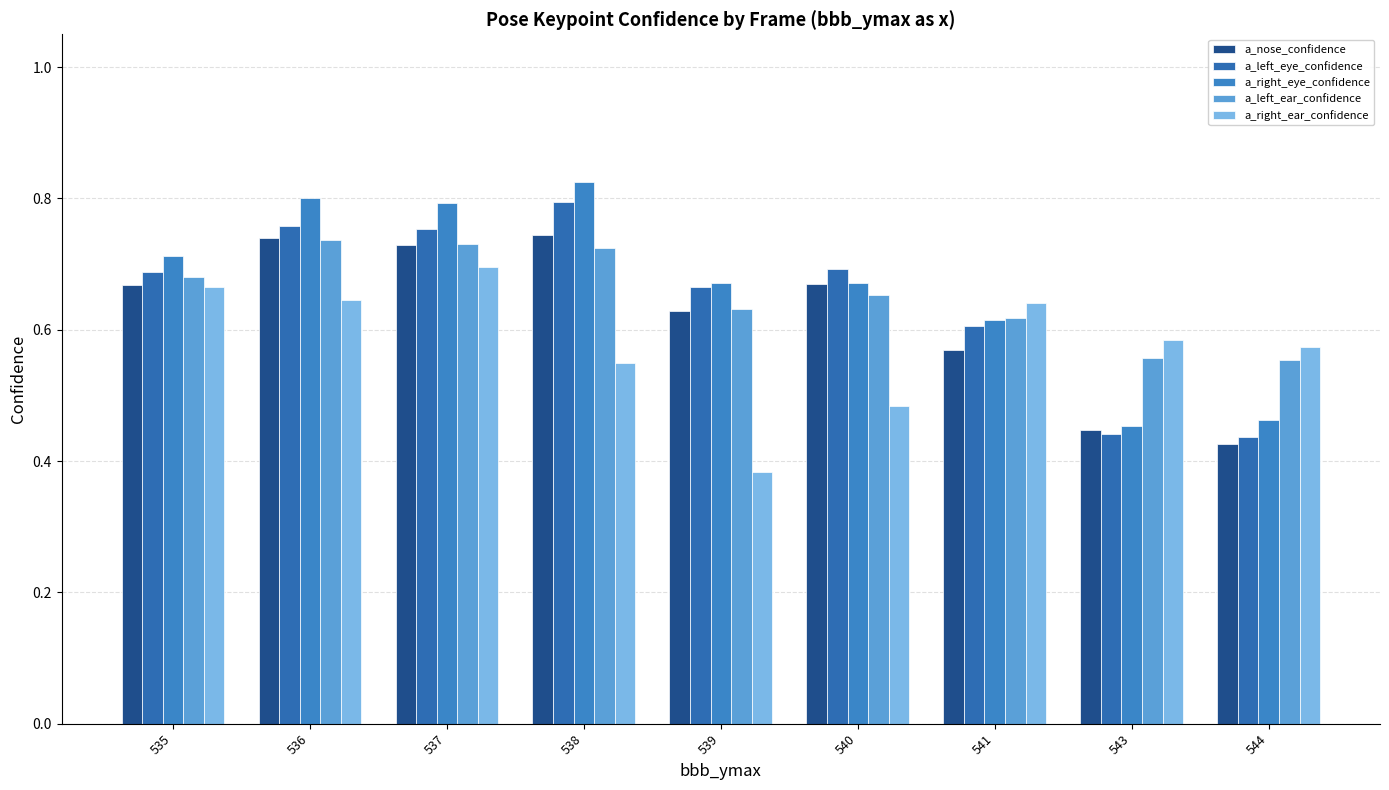

Reading left to right, list all the values displayed in this chart.

a_nose_confidence: 535=0.7	536=0.7	537=0.7	538=0.7	539=0.6	540=0.7	541=0.6	543=0.4	544=0.4
a_left_eye_confidence: 535=0.7	536=0.8	537=0.8	538=0.8	539=0.7	540=0.7	541=0.6	543=0.4	544=0.4
a_right_eye_confidence: 535=0.7	536=0.8	537=0.8	538=0.8	539=0.7	540=0.7	541=0.6	543=0.5	544=0.5
a_left_ear_confidence: 535=0.7	536=0.7	537=0.7	538=0.7	539=0.6	540=0.7	541=0.6	543=0.6	544=0.6
a_right_ear_confidence: 535=0.7	536=0.6	537=0.7	538=0.5	539=0.4	540=0.5	541=0.6	543=0.6	544=0.6